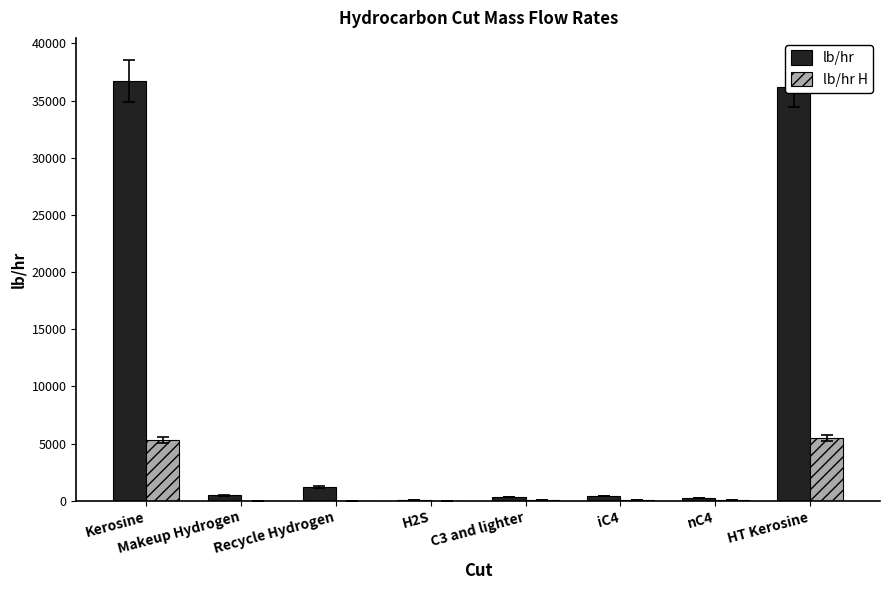

What is the total value across all series at nC4?

250.8